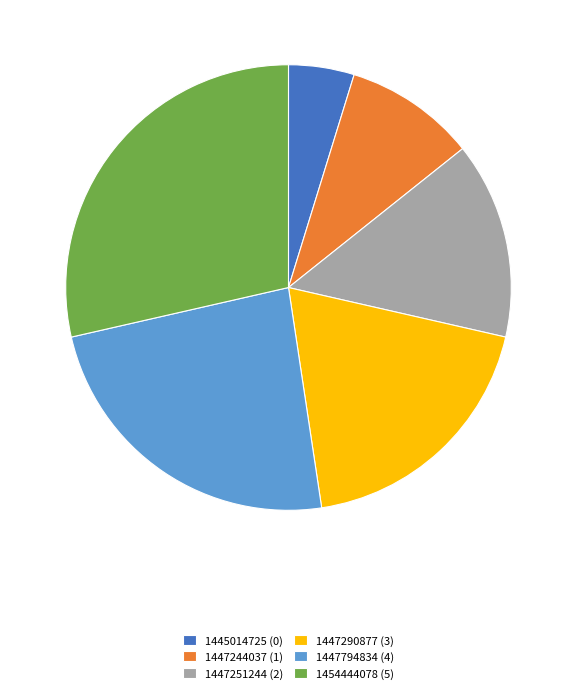

Count the number of slices in the pie.

6